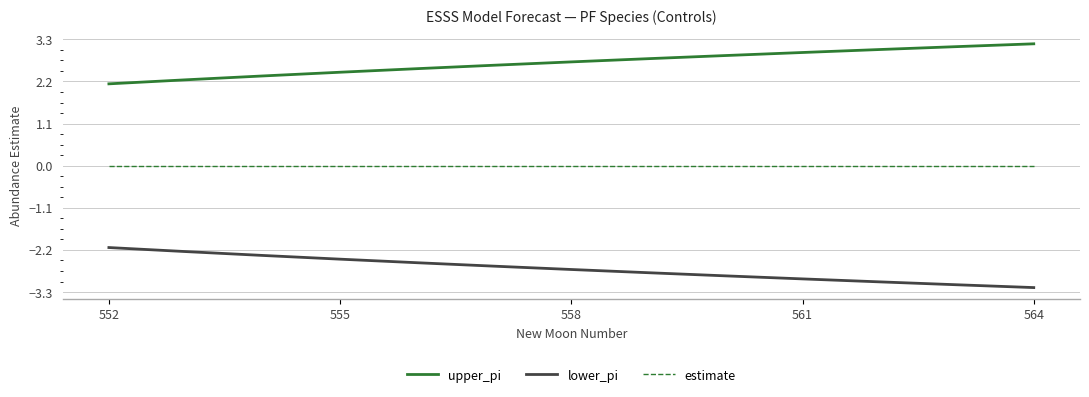

Rank the series by their average value, from lowest to highest.

lower_pi, estimate, upper_pi